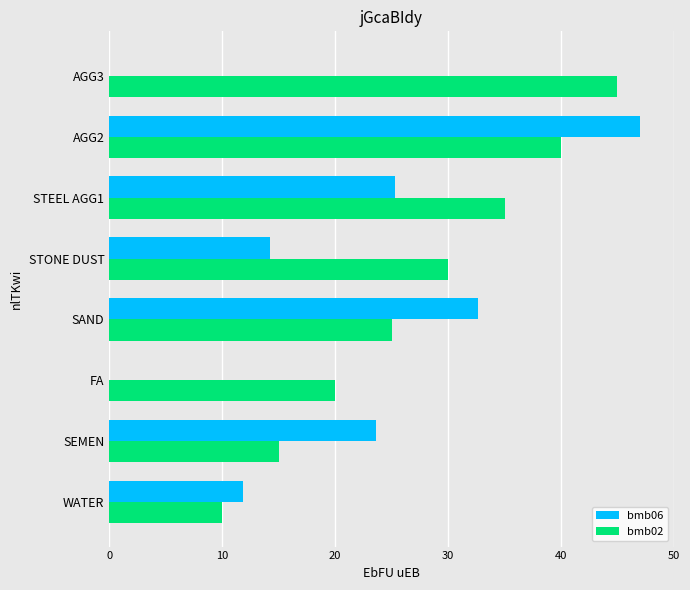

Which series changed the most between WATER and AGG3?

bmb02